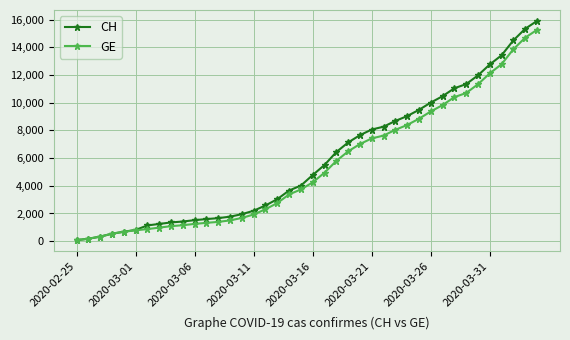

How many categories are shown in the chart?

40